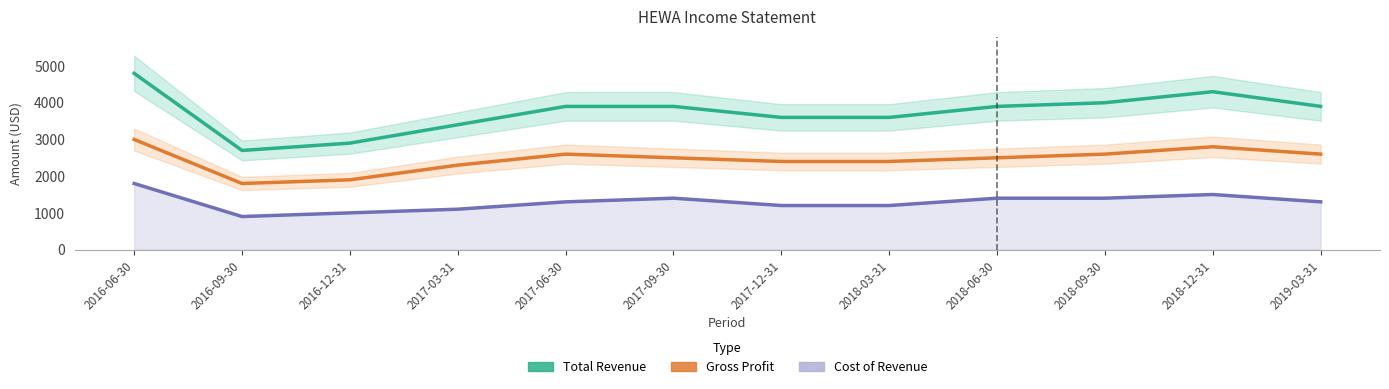

Between 2017-09-30 and 2018-12-31, which series saw the biggest shift?

Total Revenue